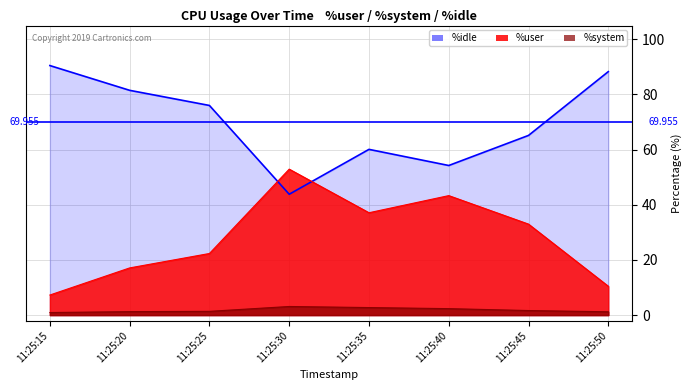

What are all the series names shown in the legend?

%idle, %user, %system